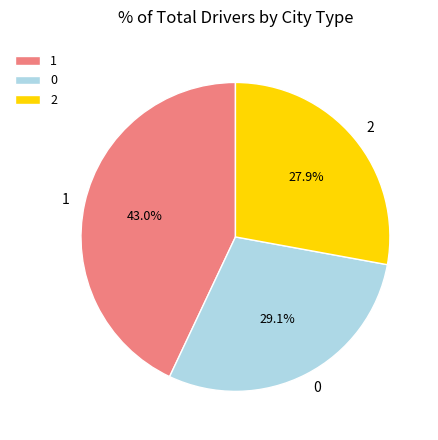

Is 2 the majority of the pie?

No